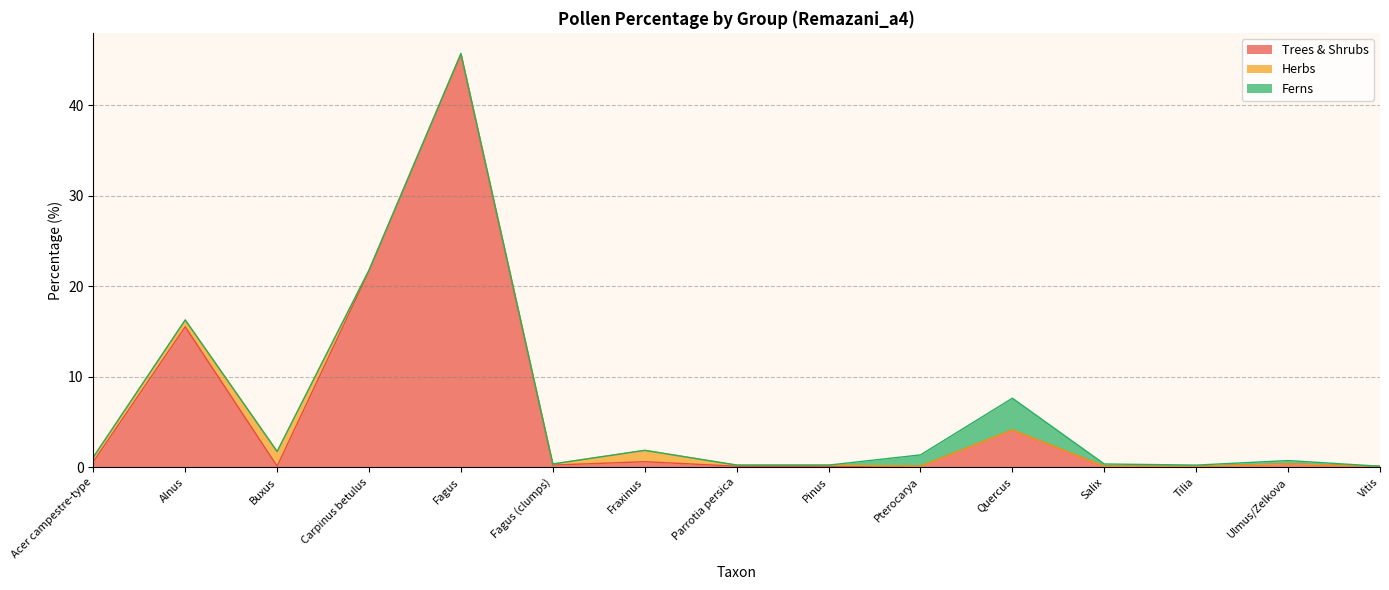

Between Pinus and Alnus, which is larger?

Alnus